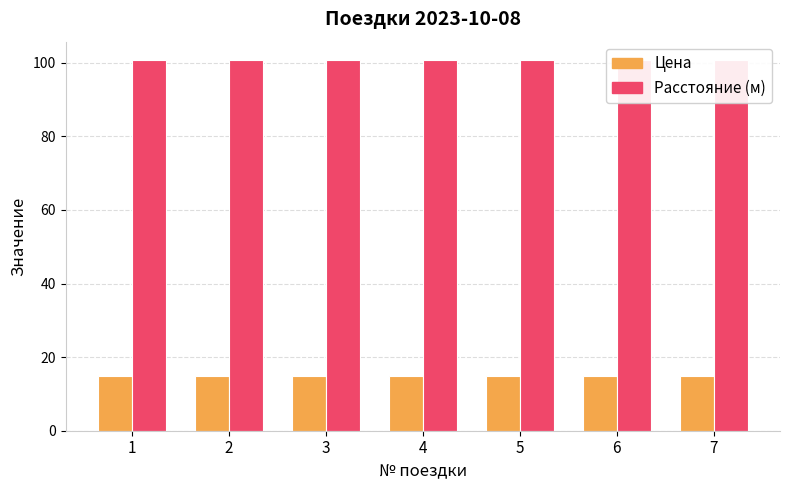

Reading left to right, transcribe all the data shown in this chart.

Цена: 1=15.0	2=15.0	3=15.0	4=15.0	5=15.0	6=15.0	7=15.0
Расстояние (м): 1=100.7	2=100.7	3=100.7	4=100.7	5=100.7	6=100.7	7=100.7